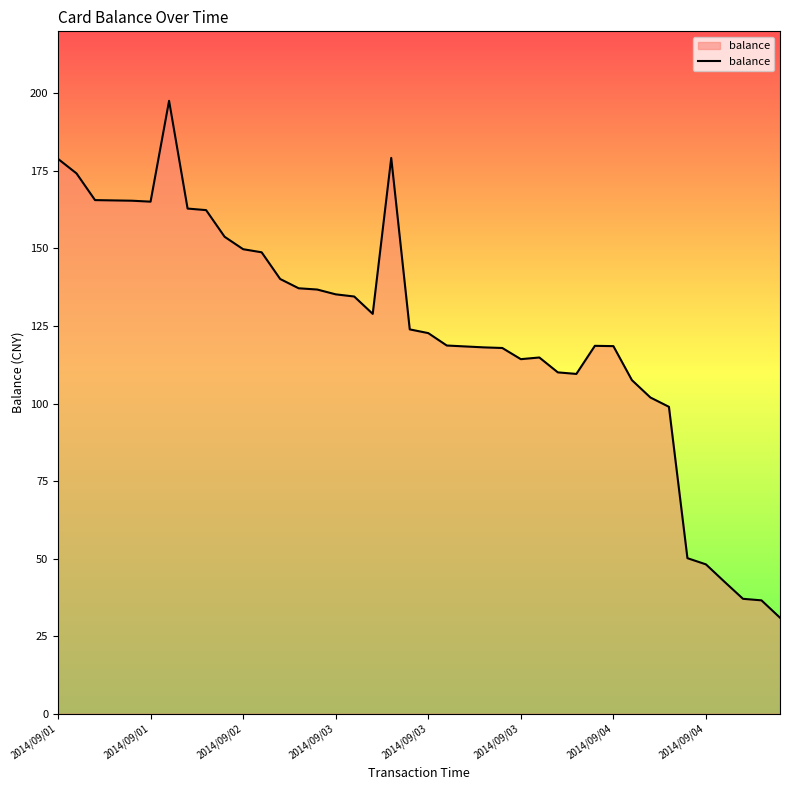

What is the maximum value shown in the chart?

197.6